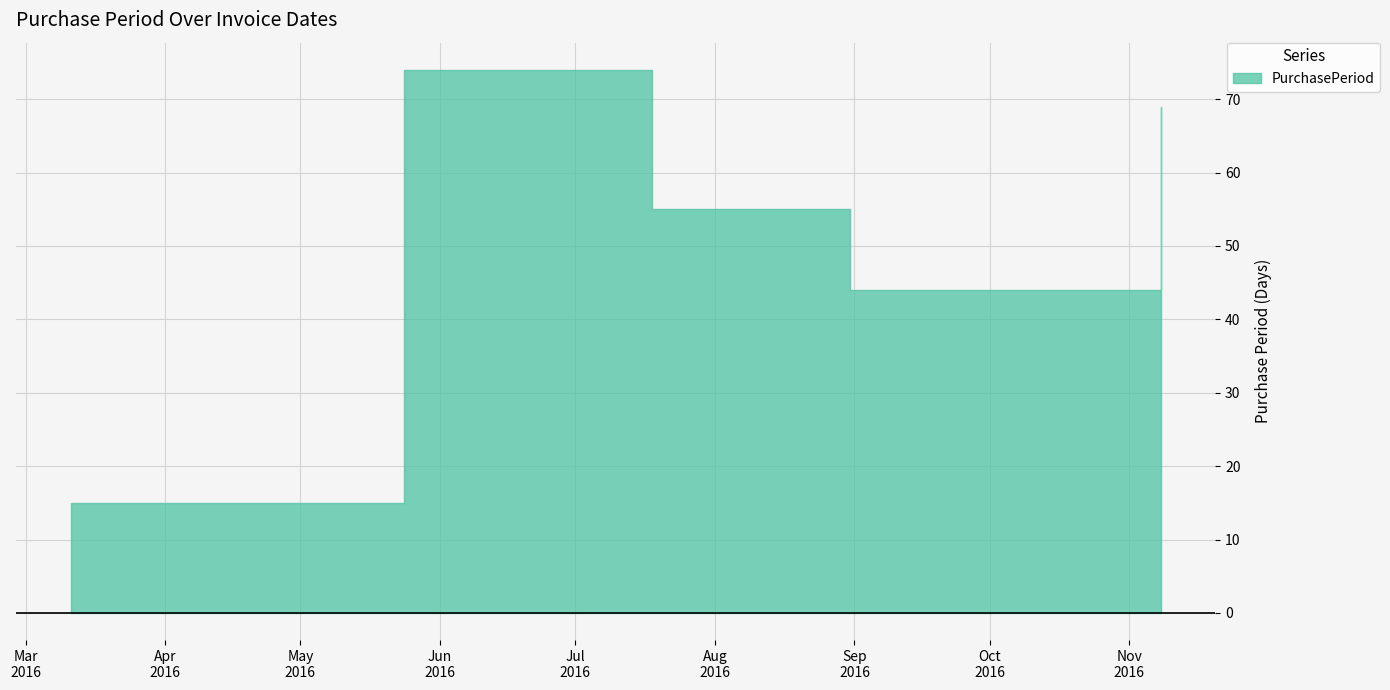

How many points are higher than both their immediate neighbors (excluding endpoints)?

1